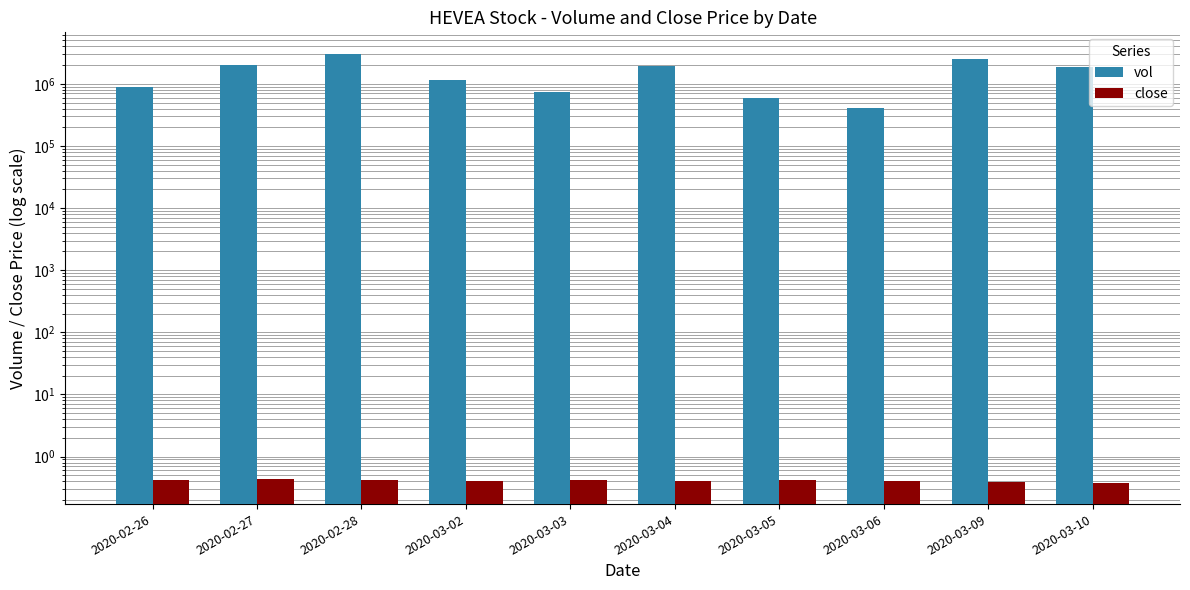

Count the close values in the range 0 to 1.

10